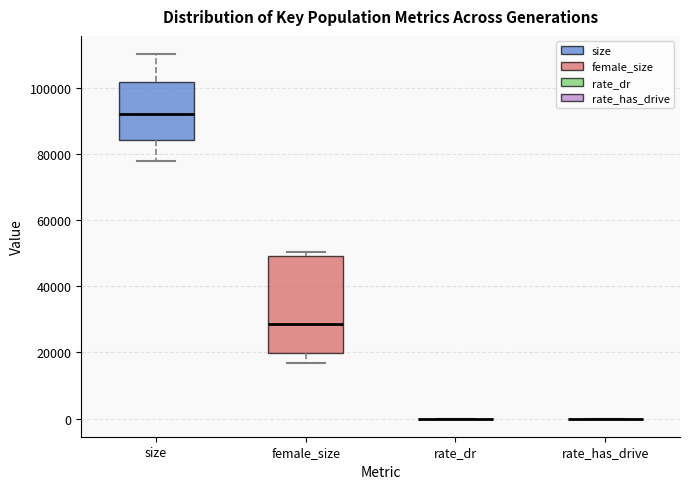

Reading left to right, transcribe this box plot: for each box, give where its median line is, the range the box spans, and where its two whiskers end, as read against the y-axis. The values are not printed on the chart, so give them approximately, as read against the axis.

size: median 92000, box 84000 to 102000, whiskers 78000 to 110000
female_size: median 28000, box 20000 to 50000, whiskers 16000 to 50000 (just above the box's upper edge)
rate_dr: box collapsed to a line at 0, whiskers 0 to 0
rate_has_drive: box collapsed to a line at 0, whiskers 0 to 0